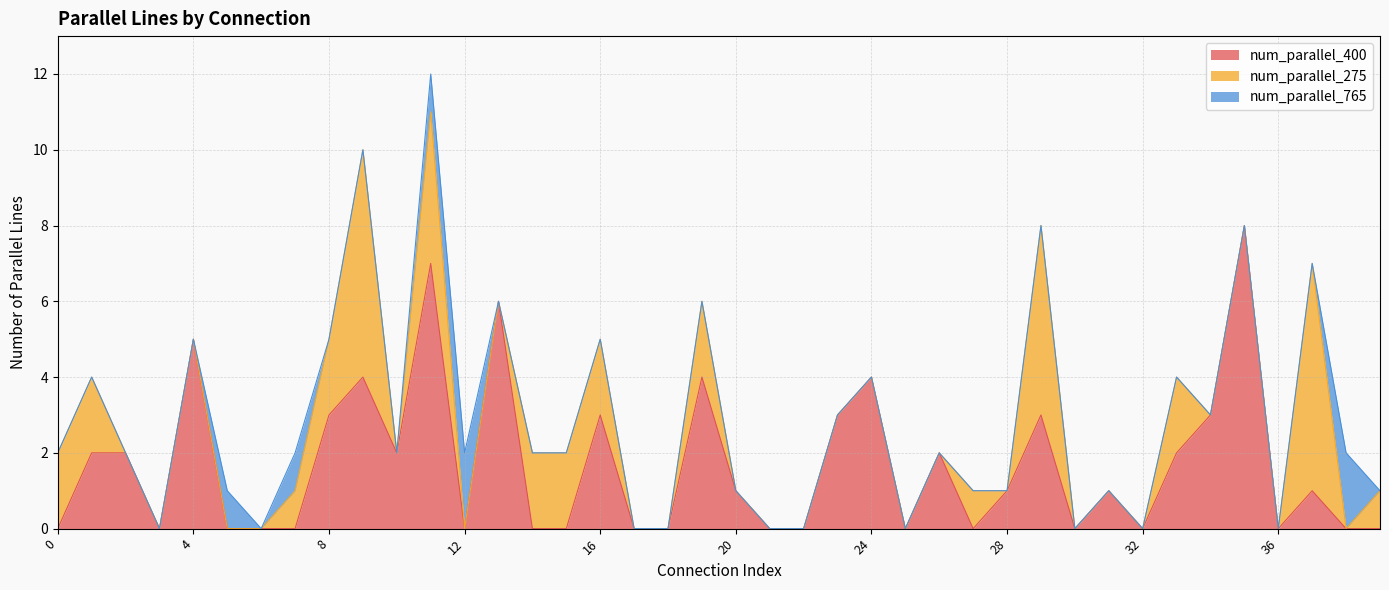

Reading left to right, what are all the values shown in this chart?

num_parallel_400: 0	2	2	0	5	0	0	0	3	4	2	7	0	6	0	0	3	0	0	4	1	0	0	3	4	0	2	0	1	3	0	1	0	2	3	8	0	1	0	0
num_parallel_275: 2	2	0	0	0	0	0	1	2	6	0	4	0	0	2	2	2	0	0	2	0	0	0	0	0	0	0	1	0	5	0	0	0	2	0	0	0	6	0	1
num_parallel_765: 0	0	0	0	0	1	0	1	0	0	0	1	2	0	0	0	0	0	0	0	0	0	0	0	0	0	0	0	0	0	0	0	0	0	0	0	0	0	2	0